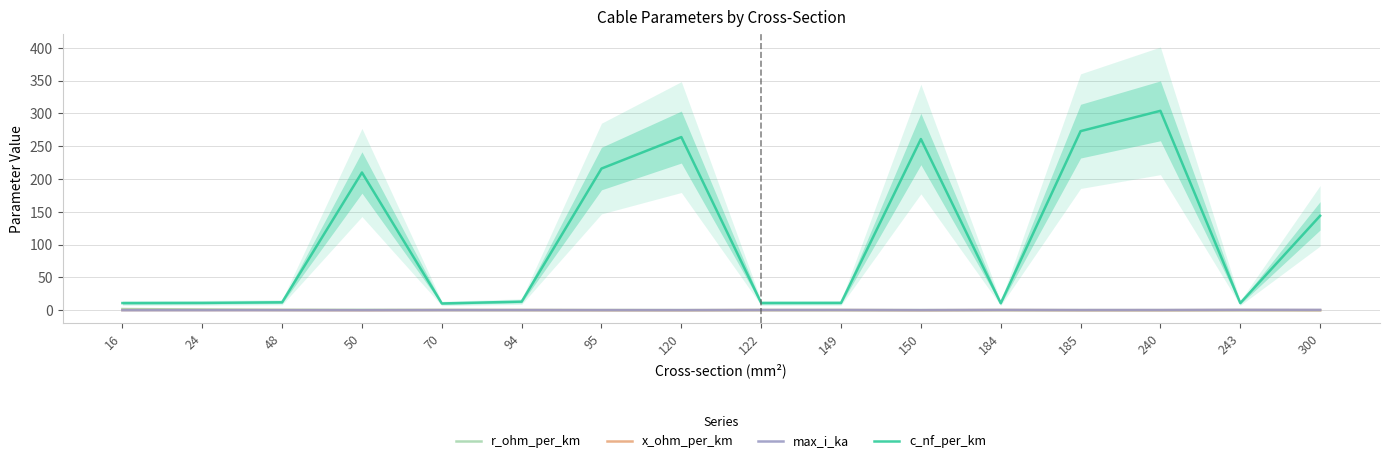

How many values in the c_nf_per_km series are below 13?

8